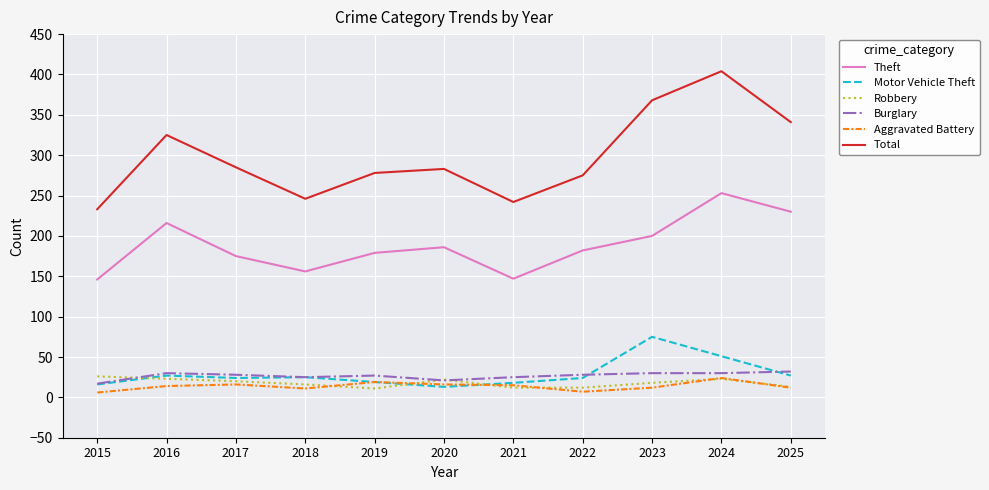

Which series has the widest spread of values?

Total